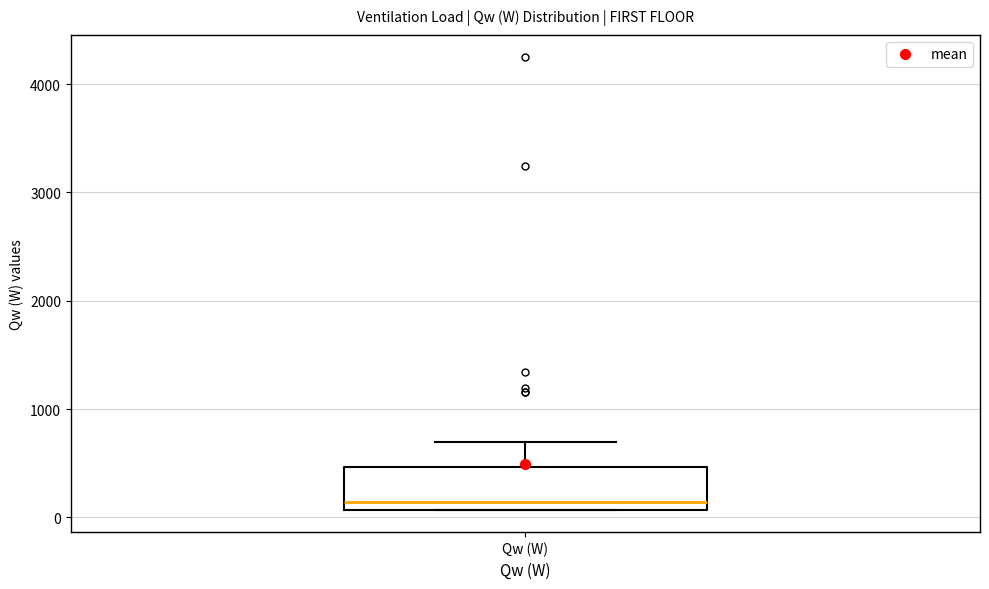

Where is the upper edge of the box for Qw (W) on the y-axis? The values are not printed on the chart, so give them approximately, as read against the axis.

500